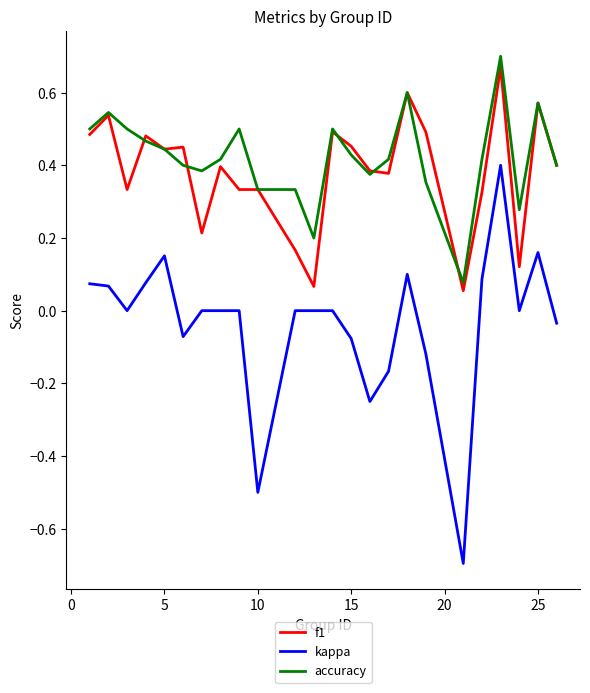

Does the chart have visible grid lines?

No